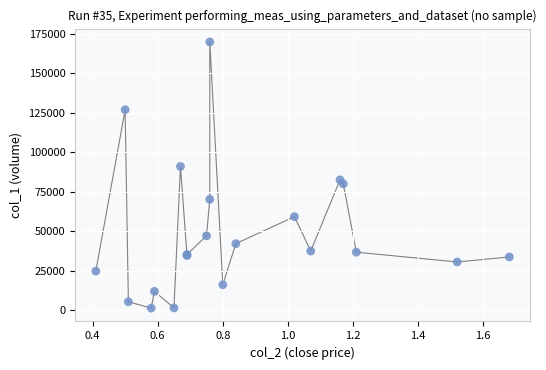

What Y value in the scatter plot is closest to 85465?

82400